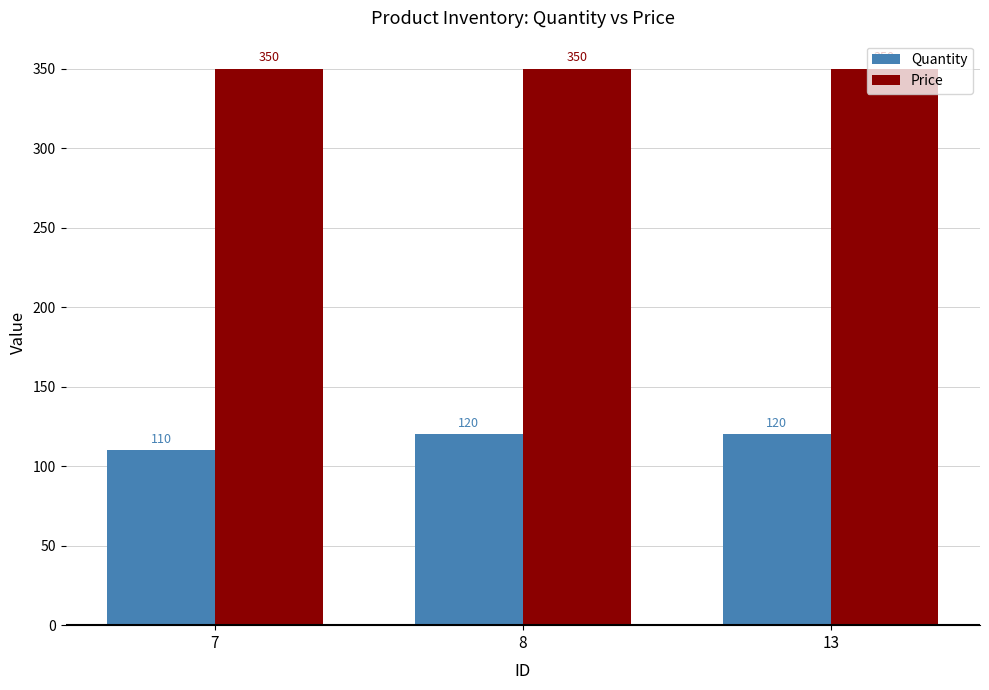

Rank the series at 7 from highest to lowest value.

Price, Quantity